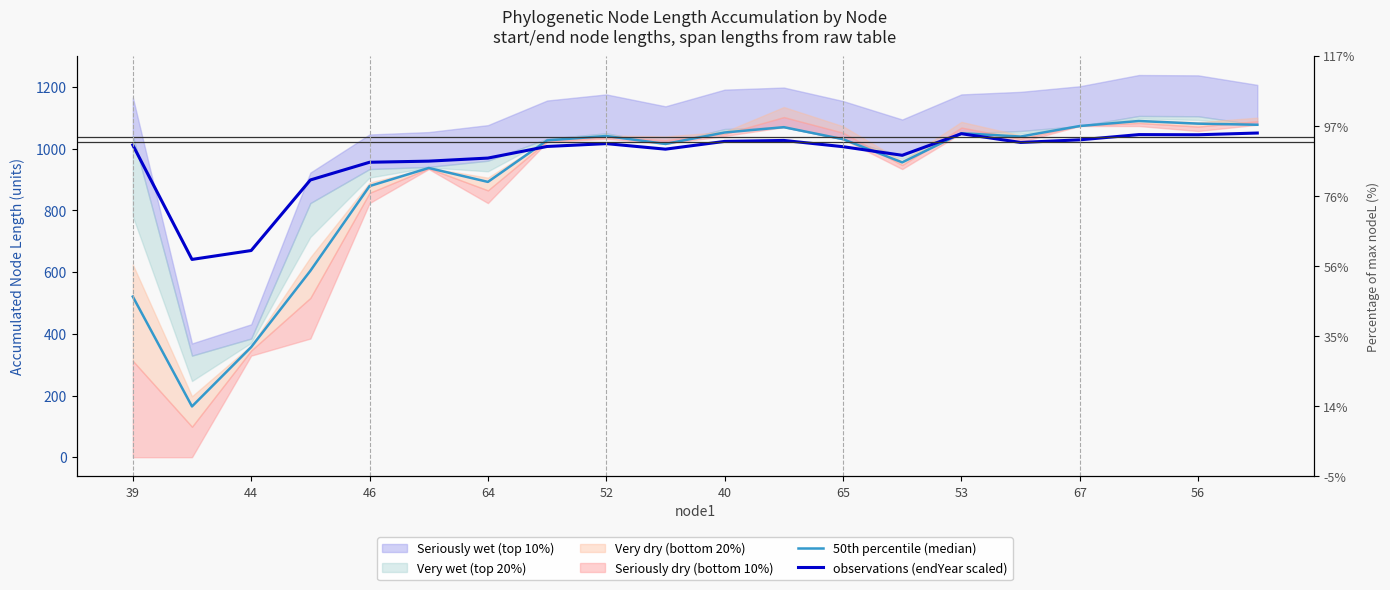

How many values in the observations (endYear scaled) series exceed 1012?

10